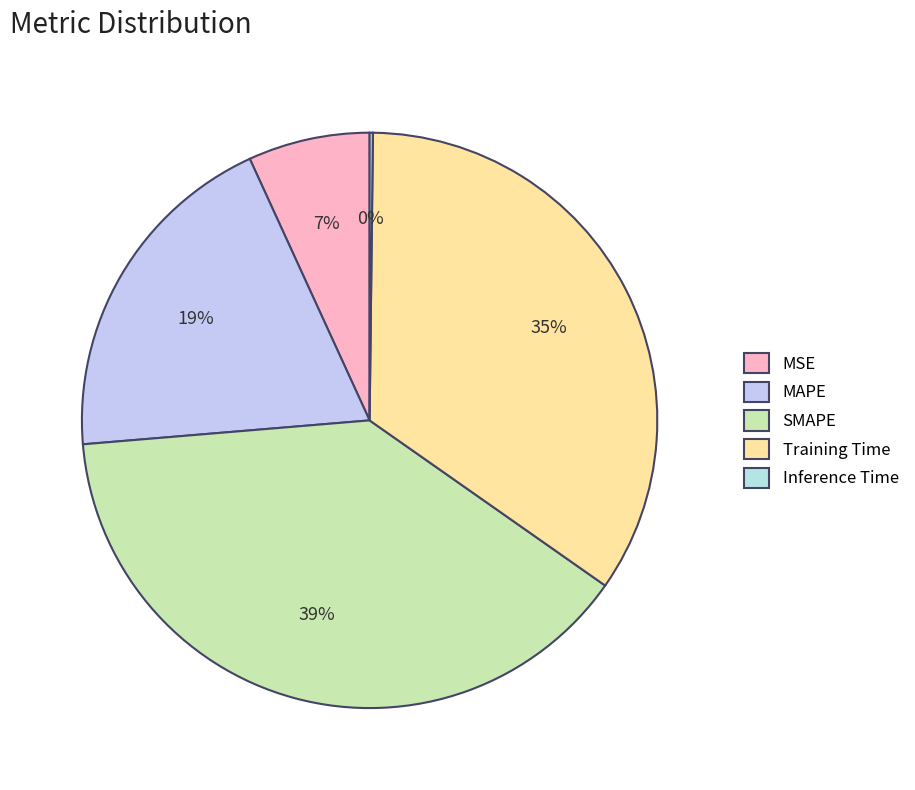

To the nearest percent, what is the difference between the largest and smallest slice percentages?

39%